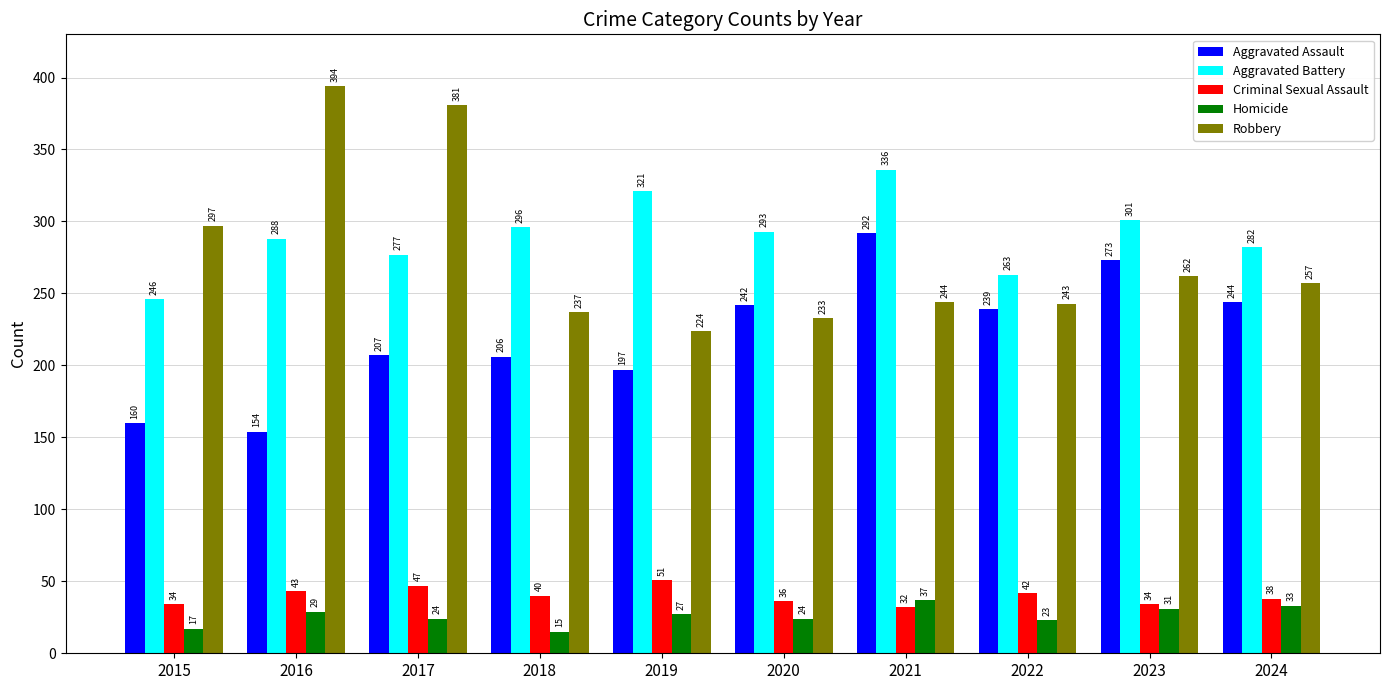

What value does the Aggravated Battery series have at 2022, to the nearest 10?

260